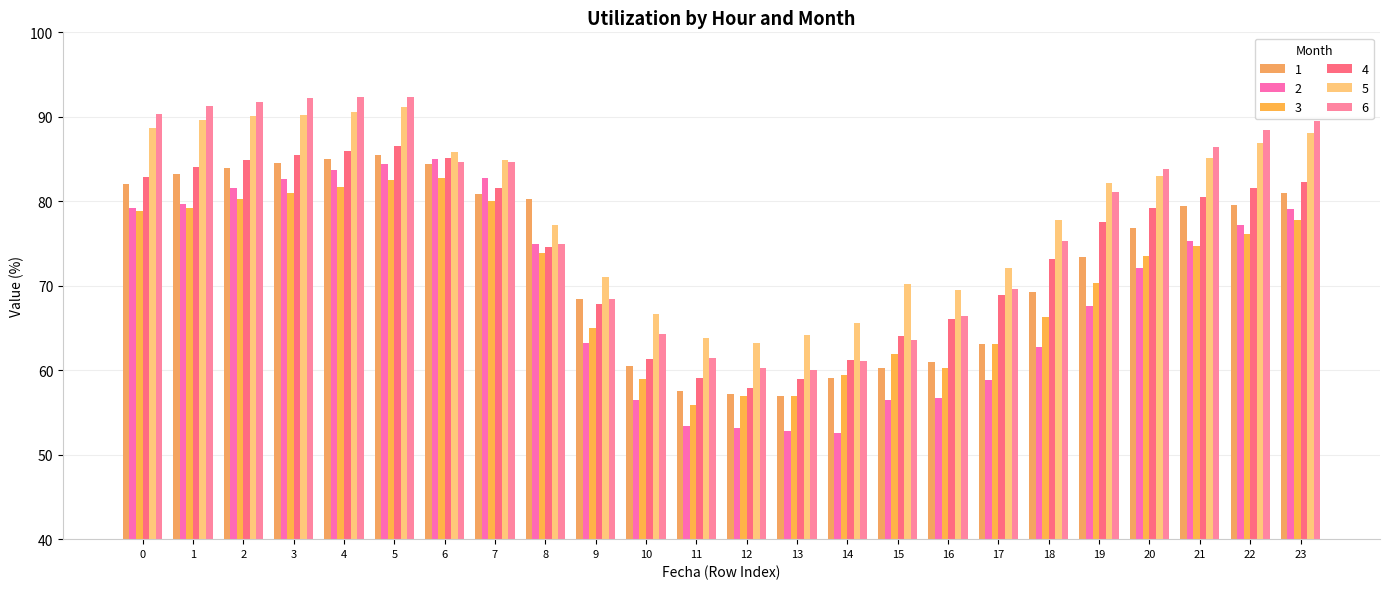

How many values in the 6 series exceed 83?

12